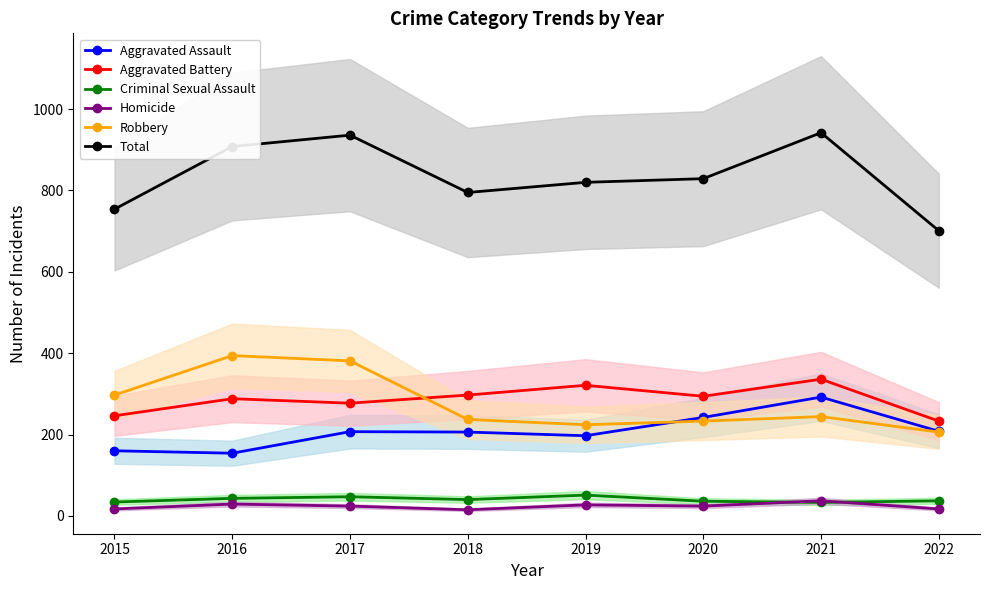

Is it true that Robbery equals 109 at 2022?

False